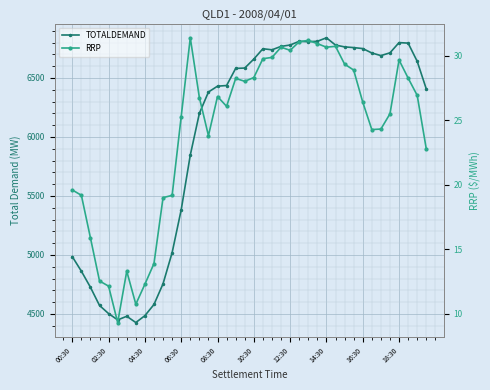

At which label is RRP closest to 20?

00:30